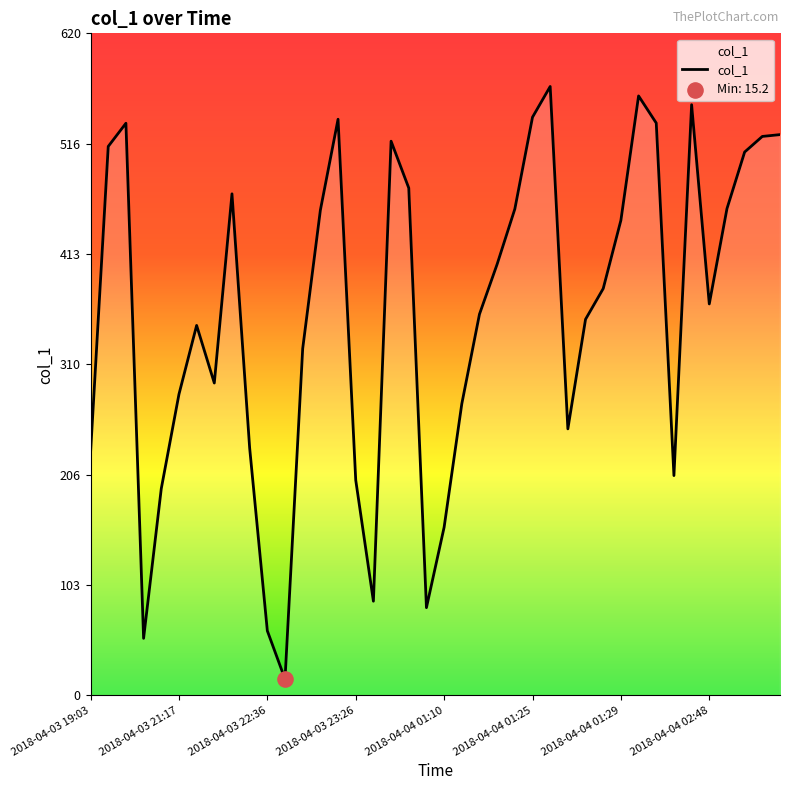

What is the minimum value shown in the chart?

15.2